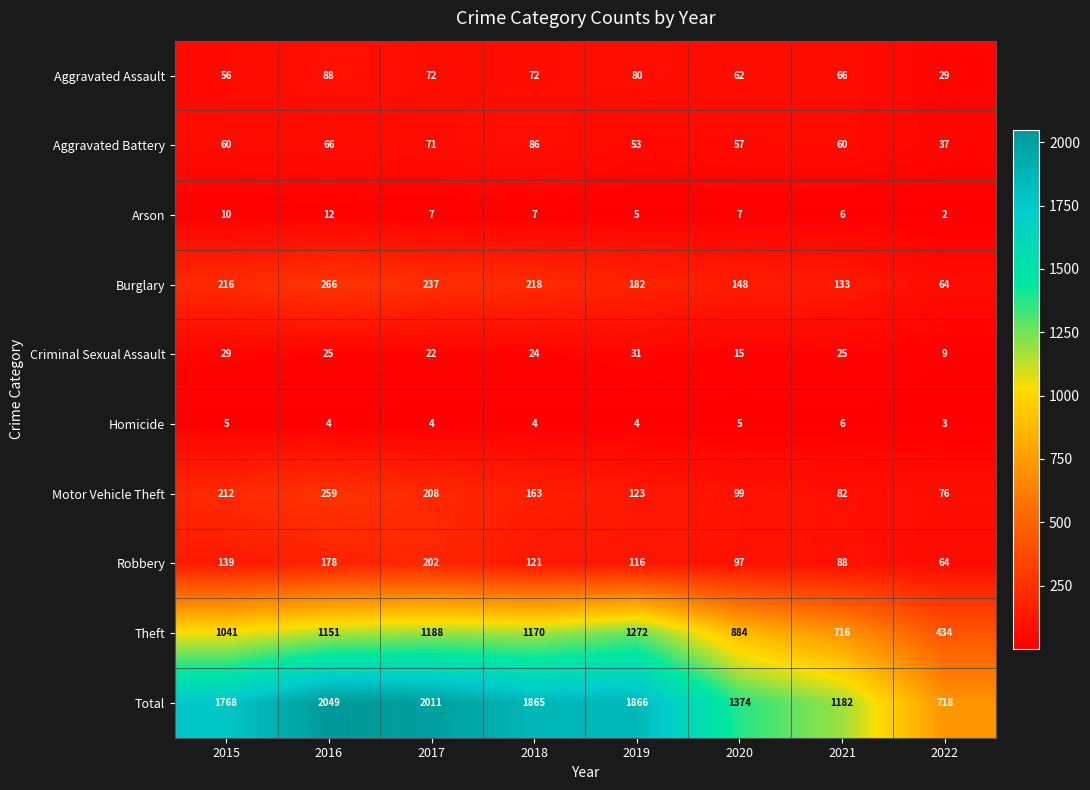

Is the value of Robbery at 2020 greater than the value of Aggravated Assault at 2015?

Yes